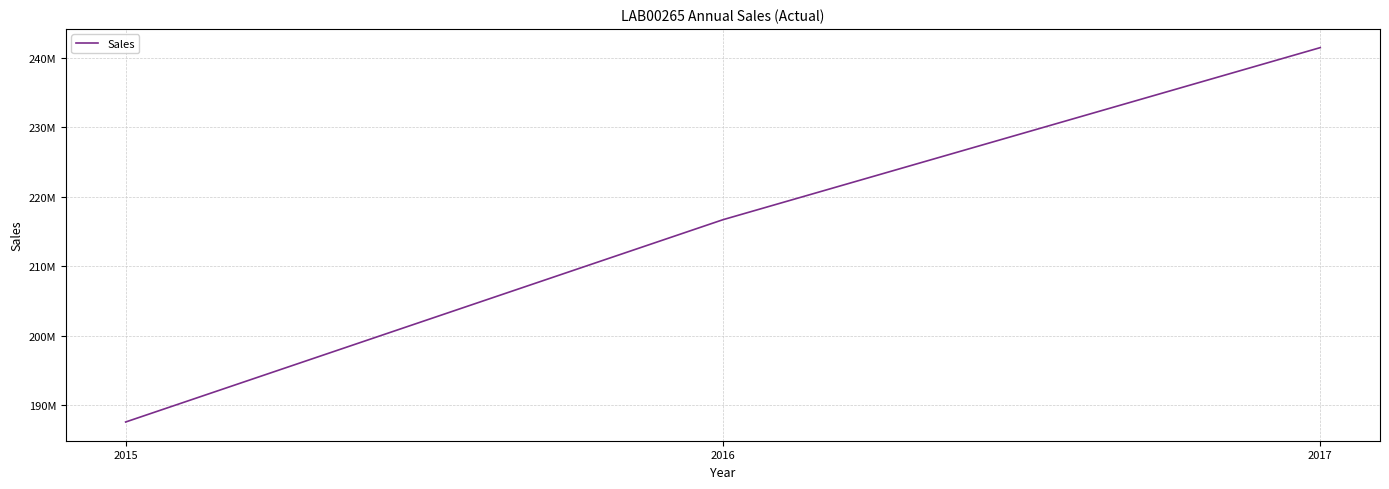

Does the chart have visible grid lines?

Yes